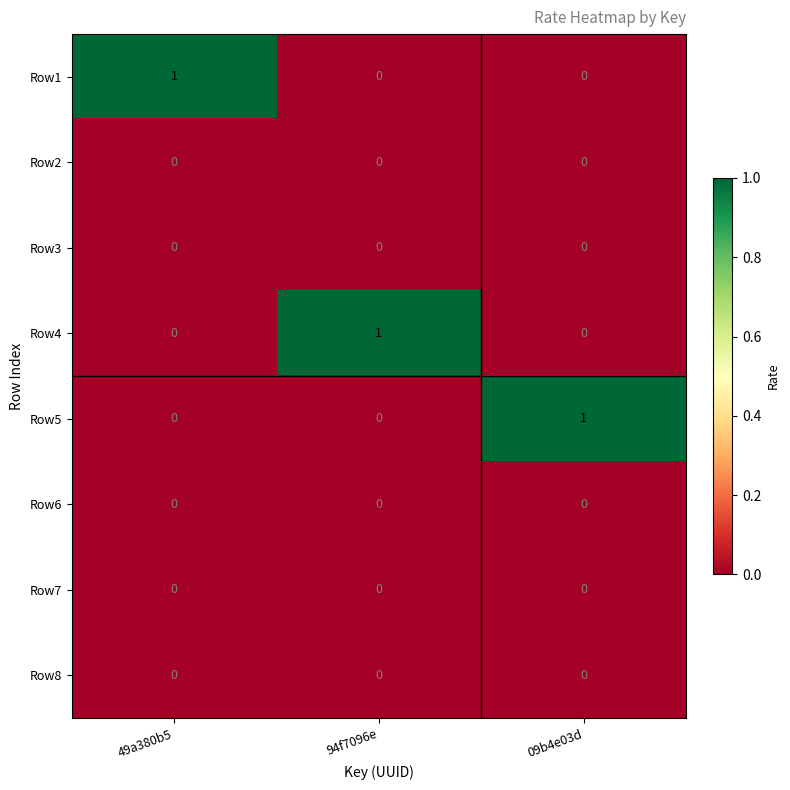

Is the value of Row1 at 94f7096e greater than the value of Row4 at 94f7096e?

No